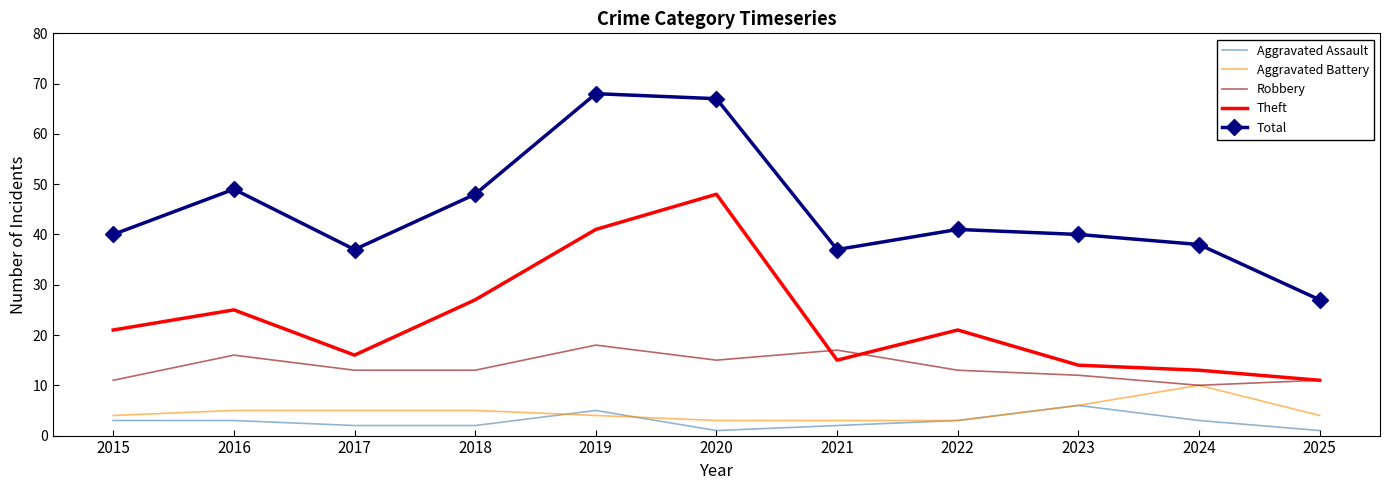

Which series changed the most between 2024 and 2025?

Total